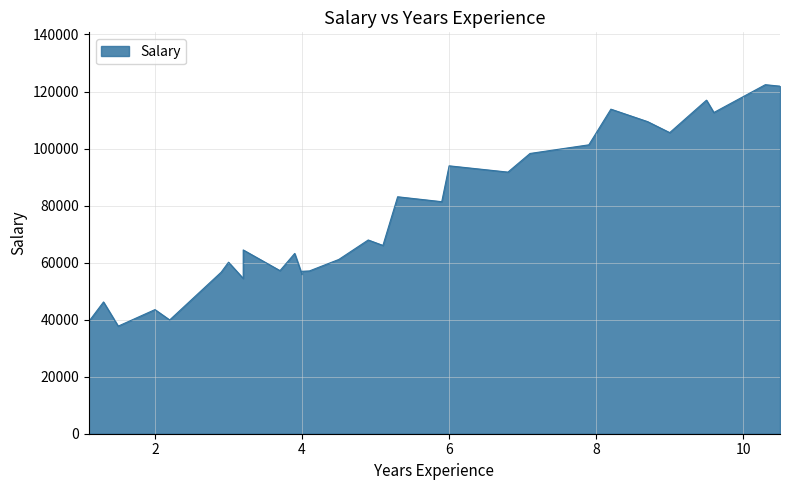

The chart shows a value of 121872 at 10.5. True or false?

True